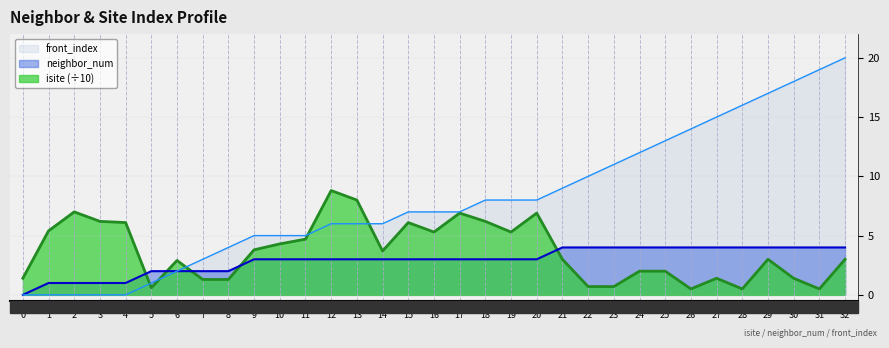

Which series has the widest spread of values?

front_index